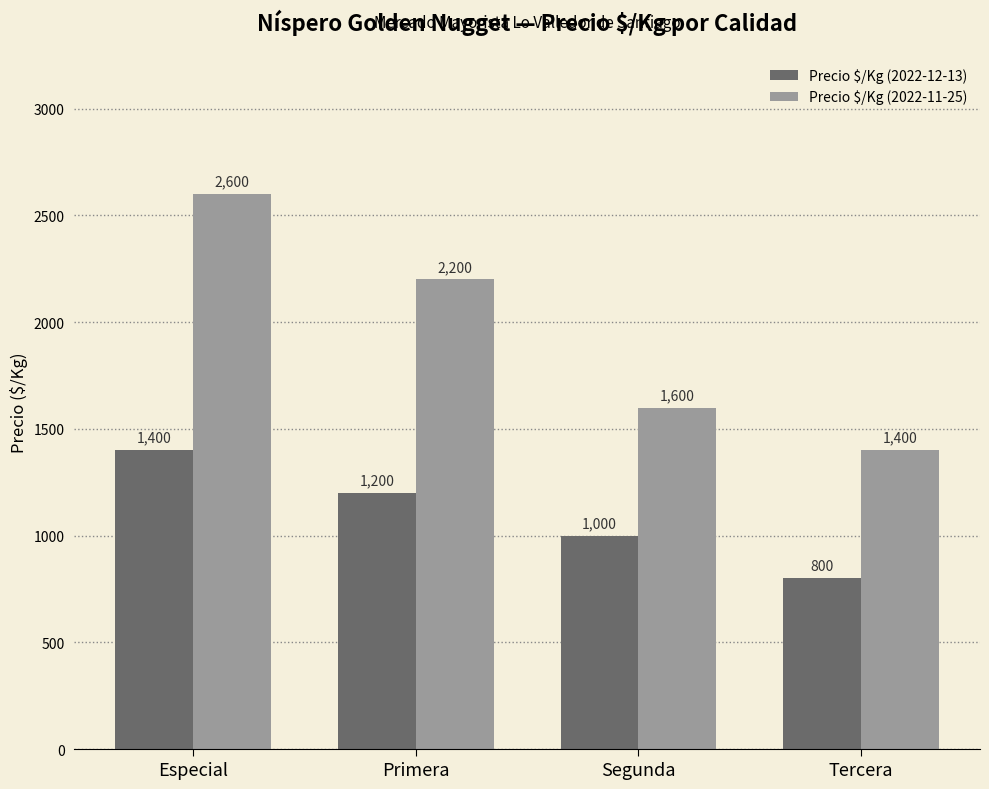

At how many categories does at least one series exceed 2485?

1